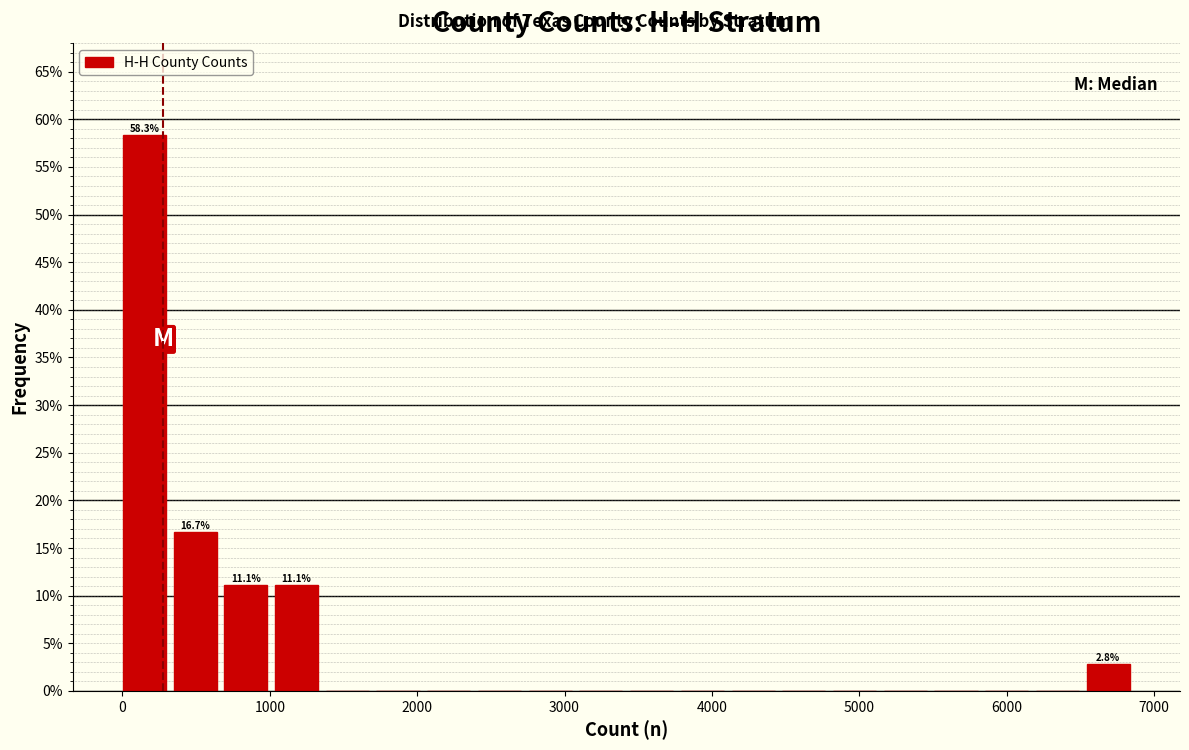

Around what value on the x-axis is the tallest bar? Give the approximate position of its centre, as read against the axis.

100